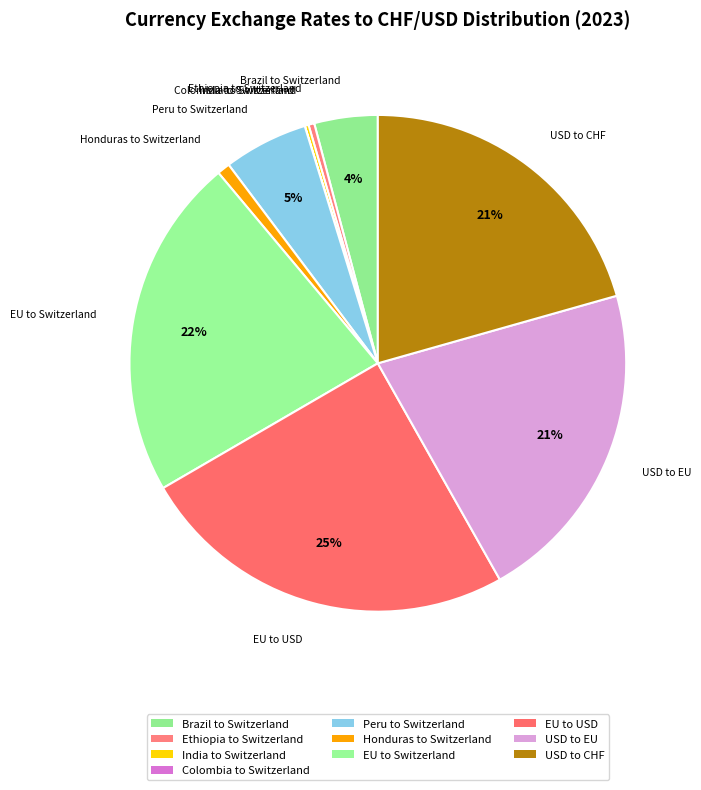

How many segments does this pie chart have?

10